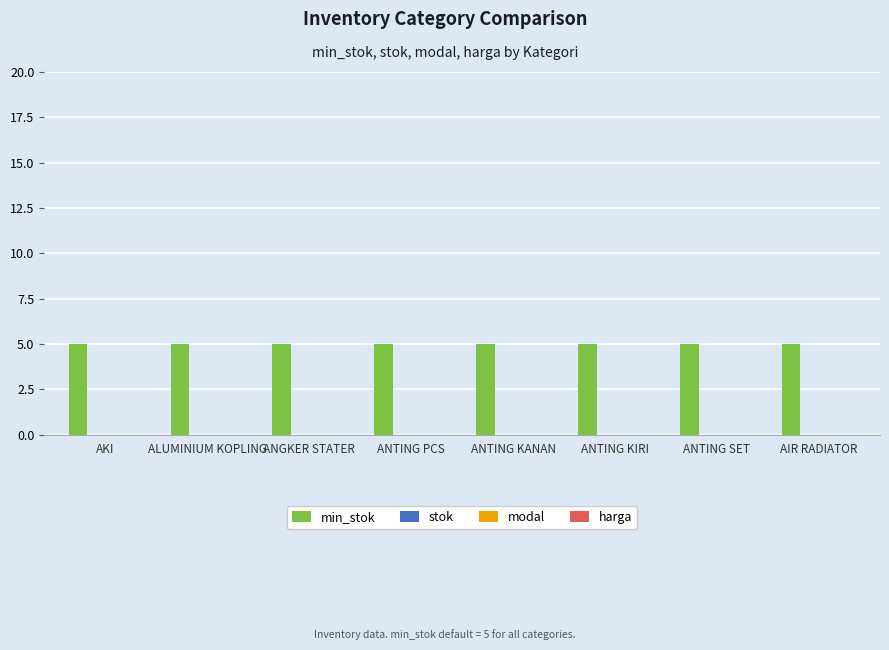

Reading right to left, what are all the values shown in this chart?

min_stok: 5	5	5	5	5	5	5	5
stok: 0	0	0	0	0	0	0	0
modal: 0	0	0	0	0	0	0	0
harga: 0	0	0	0	0	0	0	0